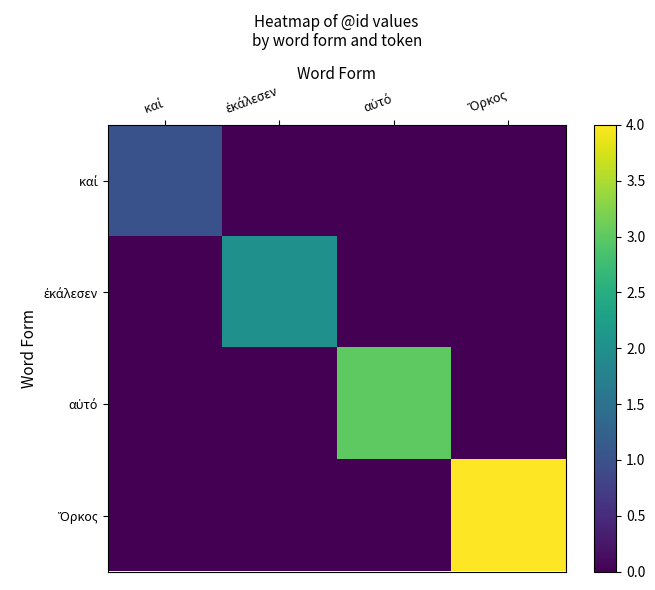

Rank the series by their maximum value, from lowest to highest.

καί, ἐκάλεσεν, αὐτό, Ὅρκος